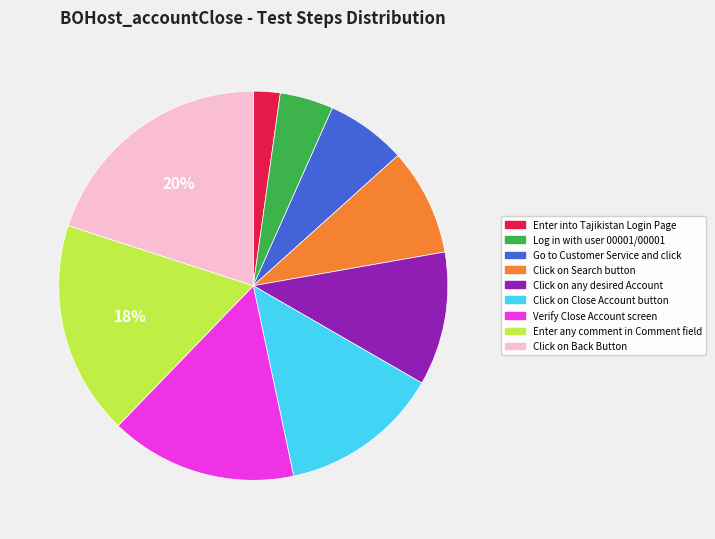

Combined, do Verify Close Account screen and Click on Back Button account for over 50%?

No